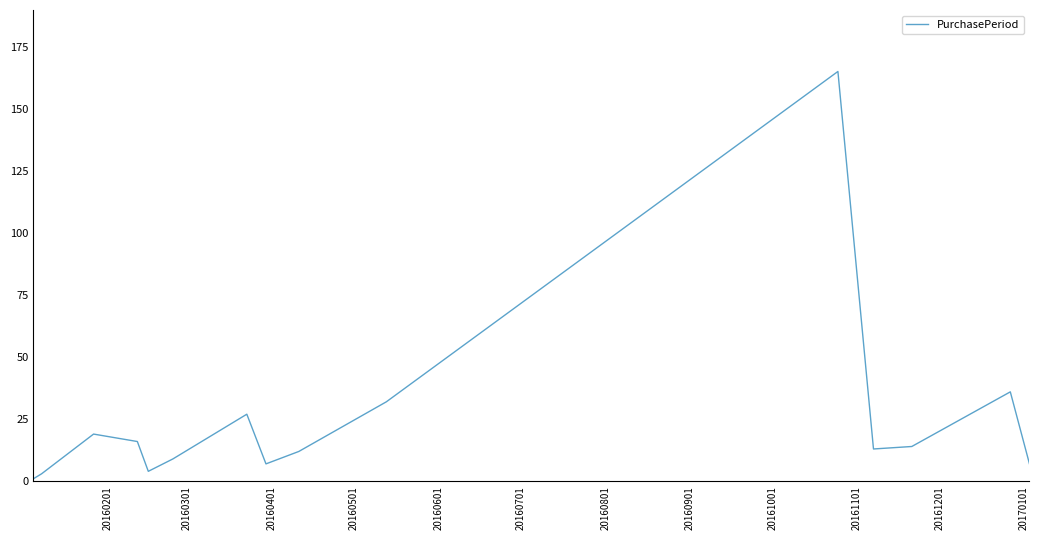

What is the difference between the maximum and minimum values?

164